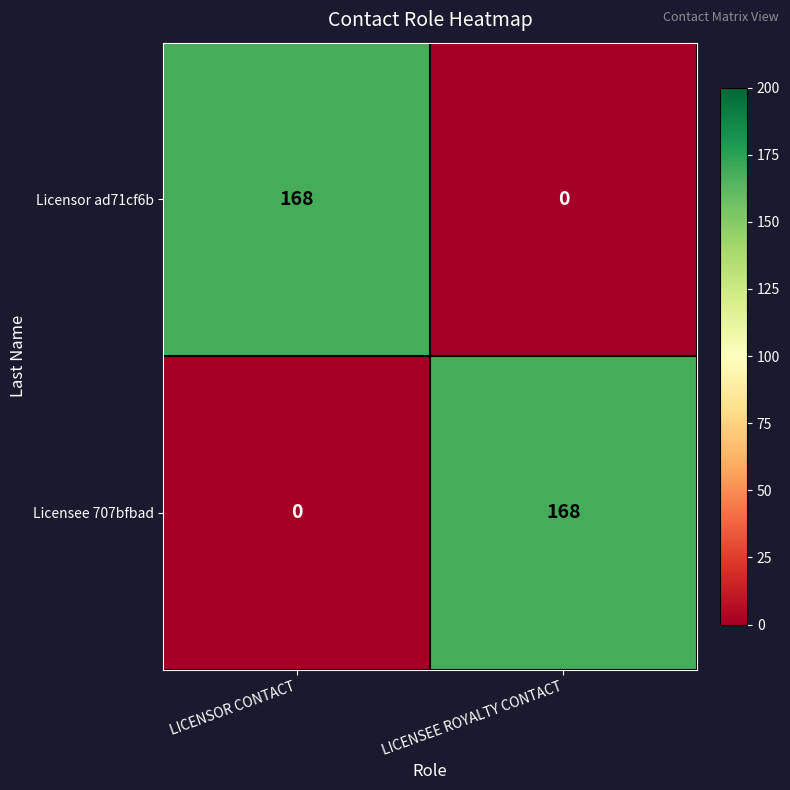

What is the average value of the Licensor ad71cf6b series?

84